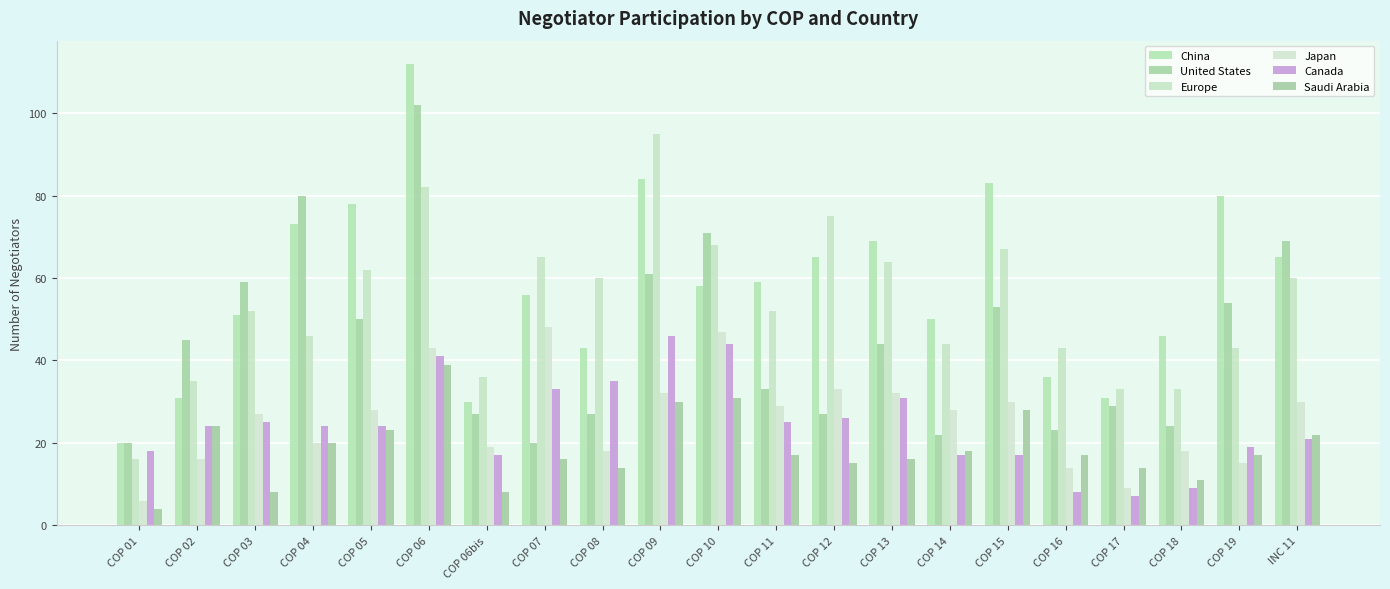

How many bars are there in total?

126